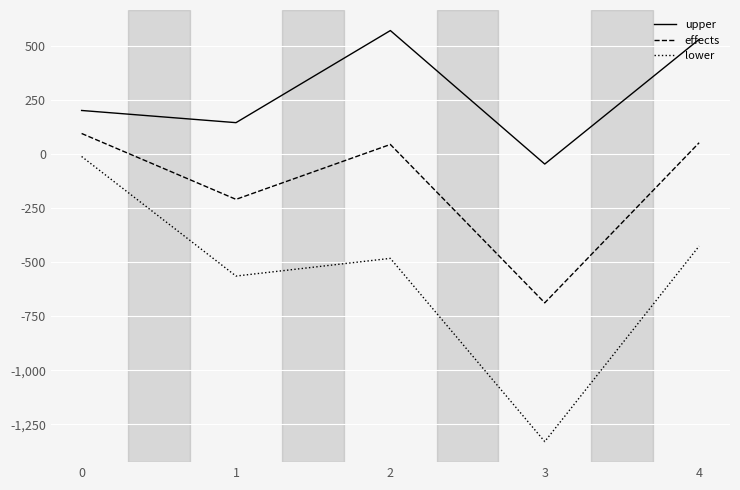

The upper series shows -46.6 at 3. True or false?

True